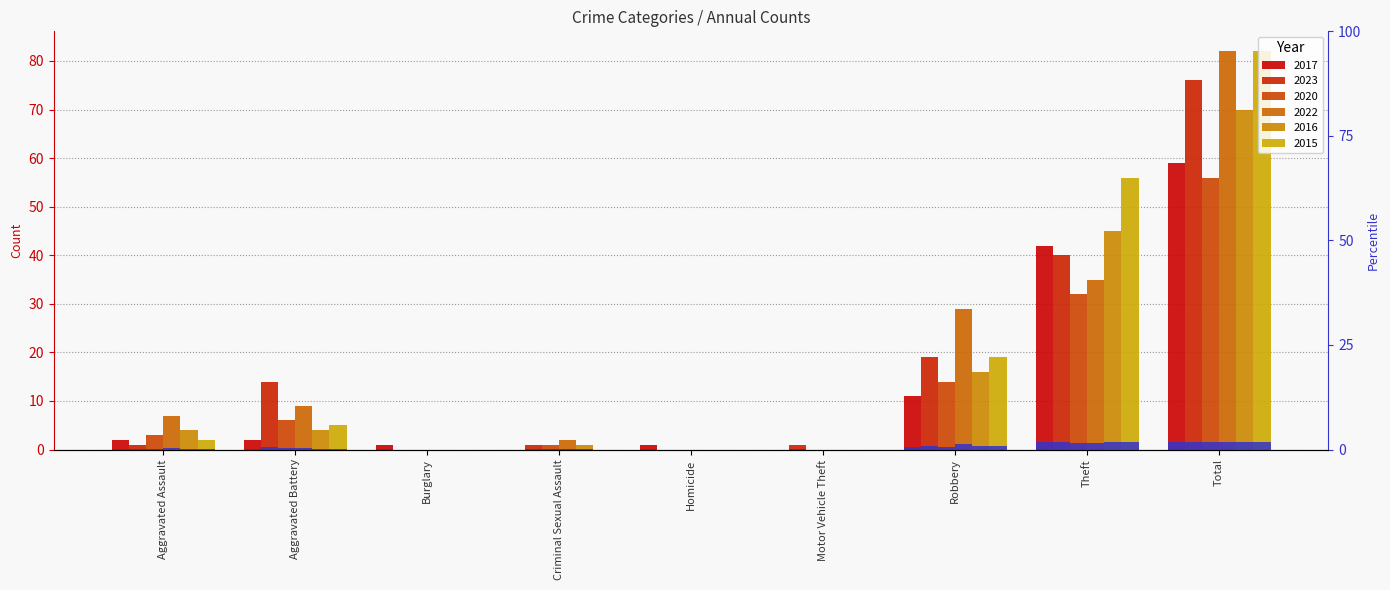

Reading left to right, list all the values displayed in this chart.

2017: 2	2	1	0	1	0	11	42	59
2023: 1	14	0	1	0	1	19	40	76
2020: 3	6	0	1	0	0	14	32	56
2022: 7	9	0	2	0	0	29	35	82
2016: 4	4	0	1	0	0	16	45	70
2015: 2	5	0	0	0	0	19	56	82